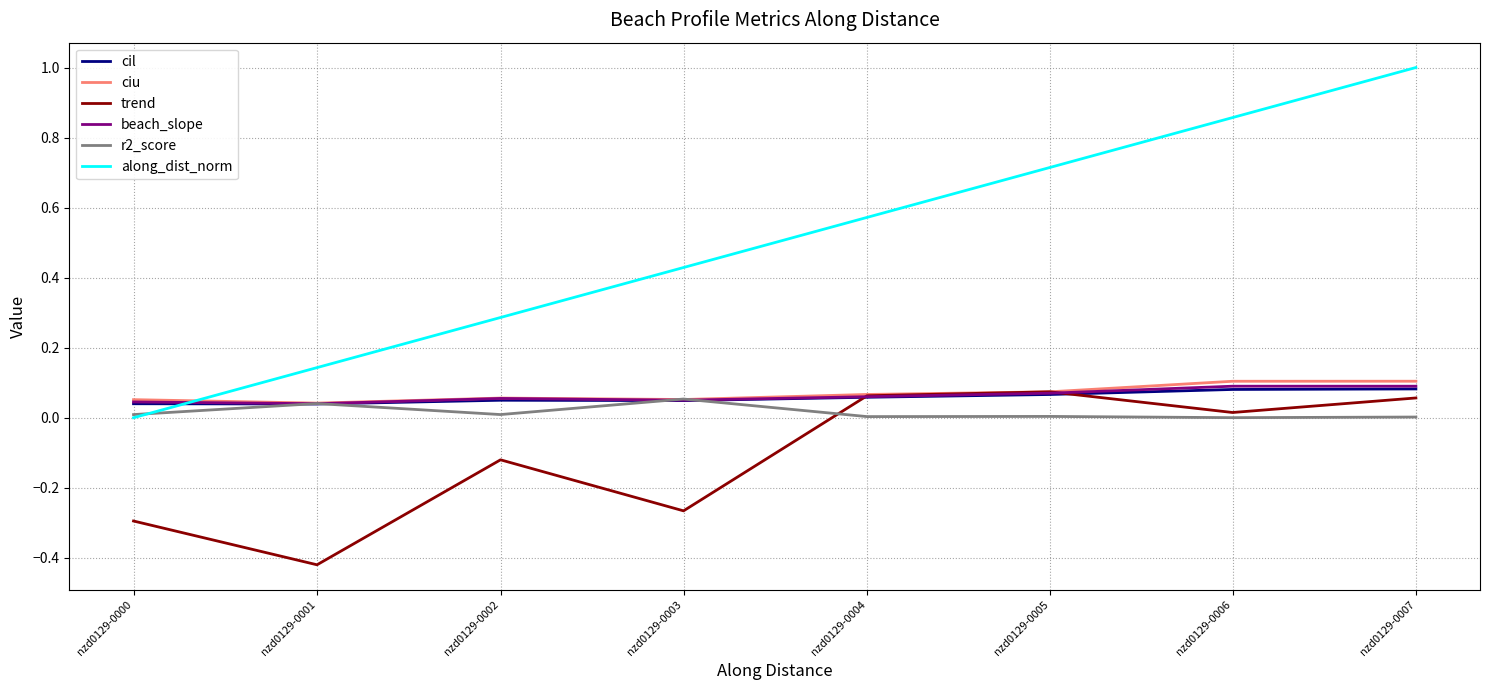

How many distinct data groups are displayed?

6